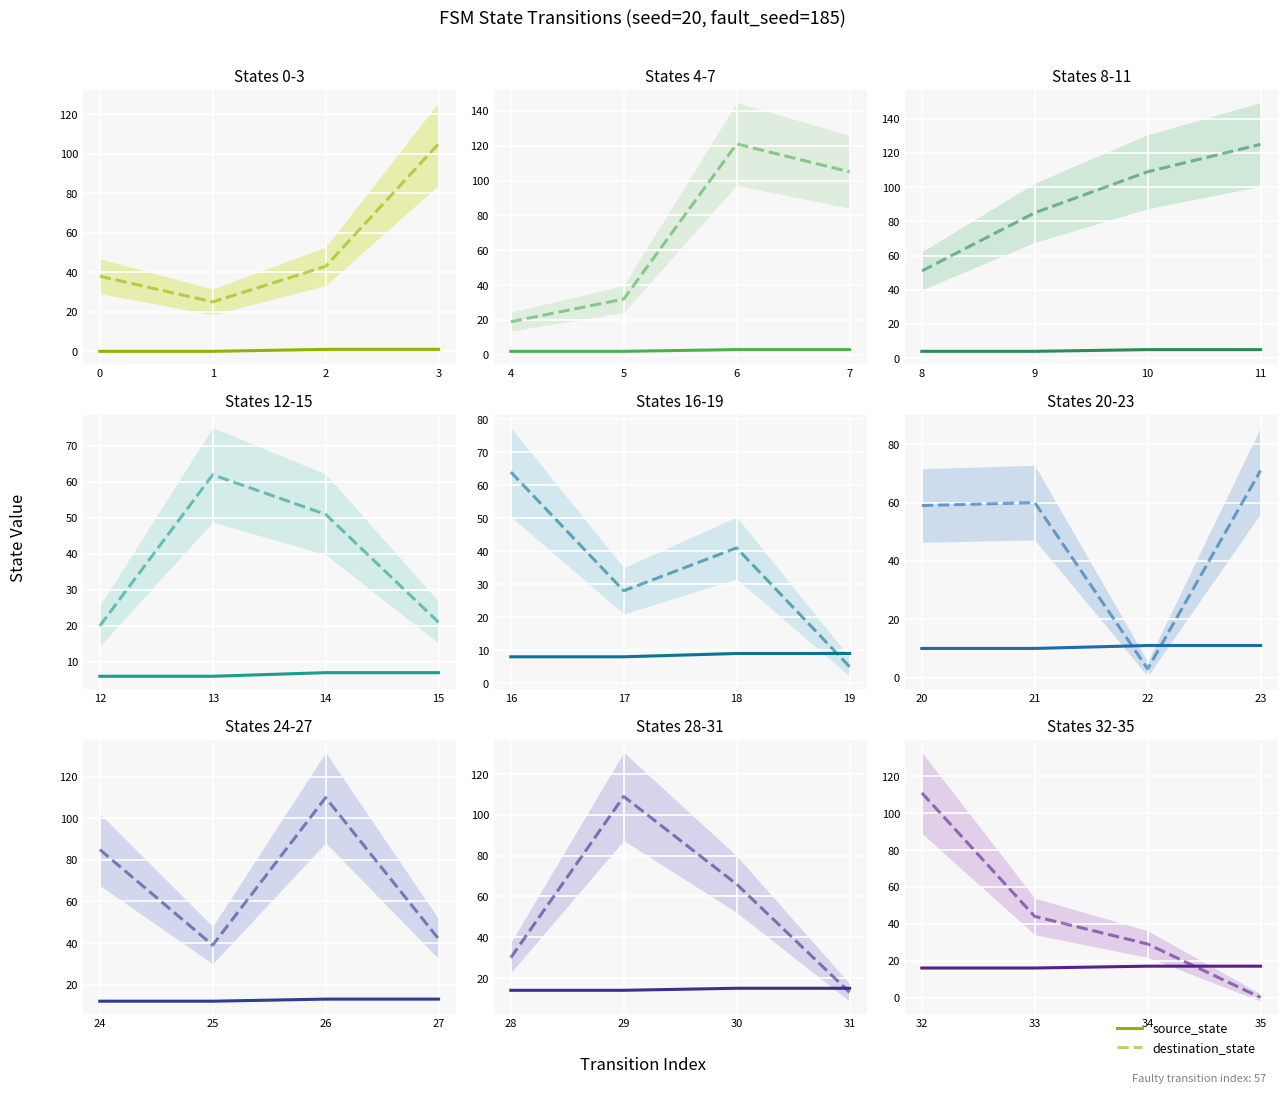

At 32, list the series in order from smallest to largest.

source_state, destination_state